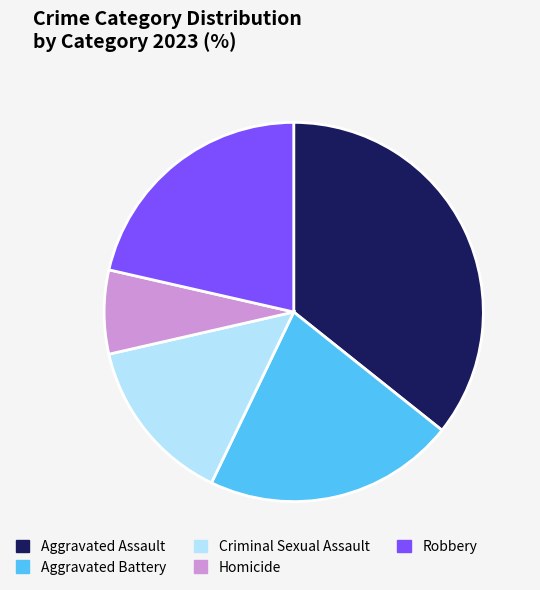

Does any single category account for the majority?

No